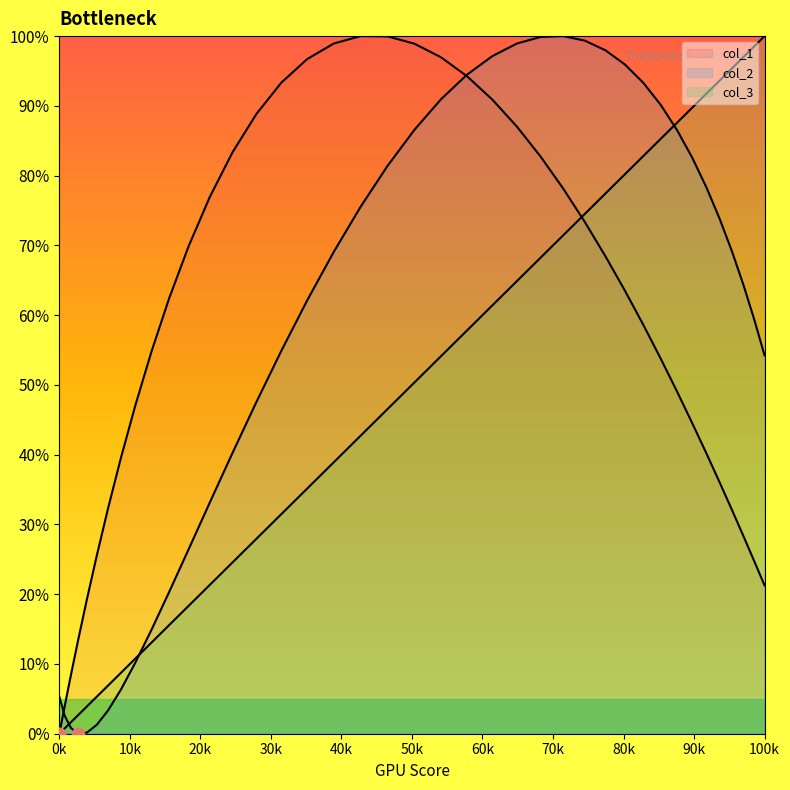

At how many categories does at least one series exceed 0?

40